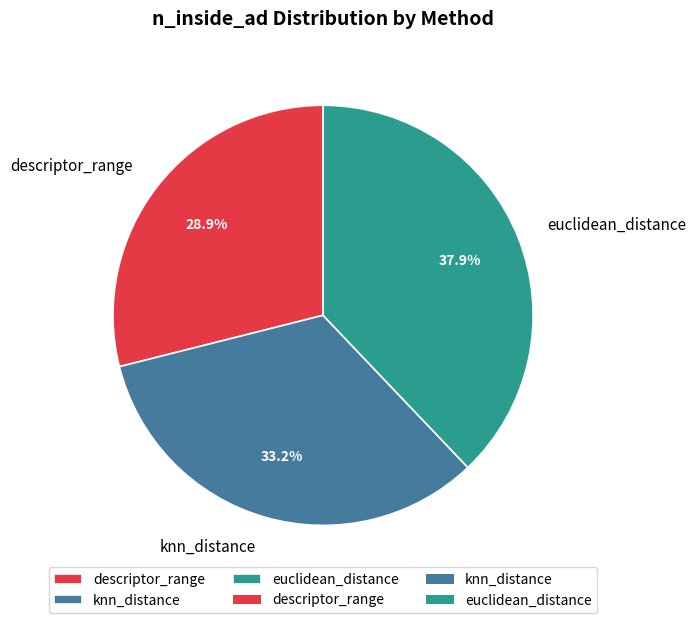

Count the number of slices in the pie.

3